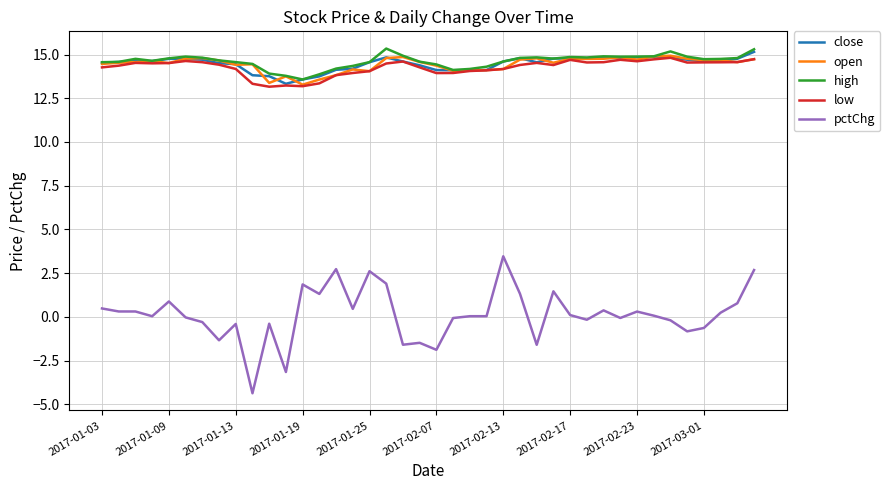

What is the maximum value shown in the chart?

15.3